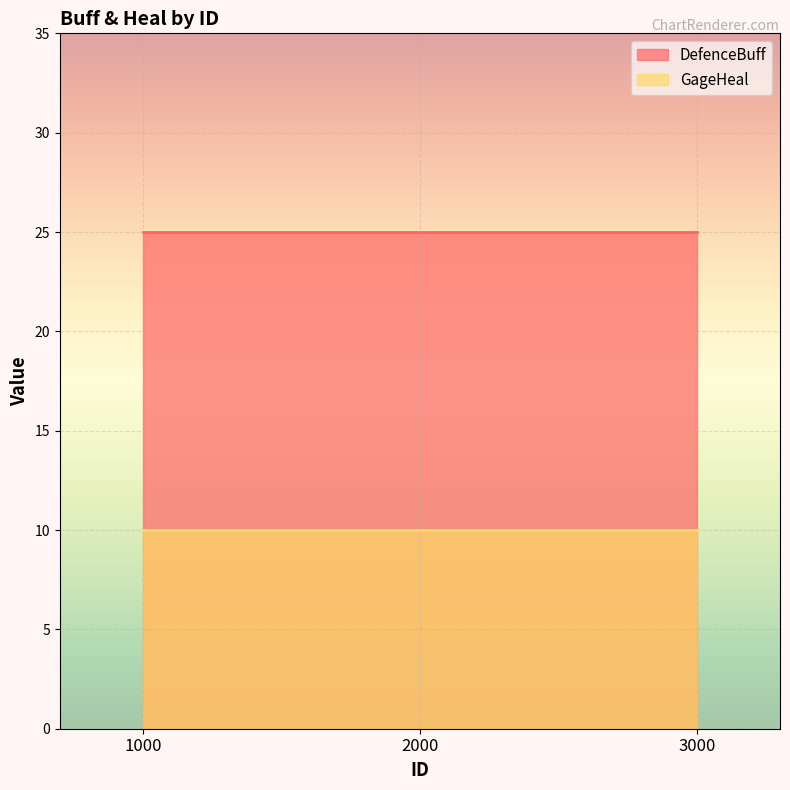

At how many categories does at least one series exceed 16?

3